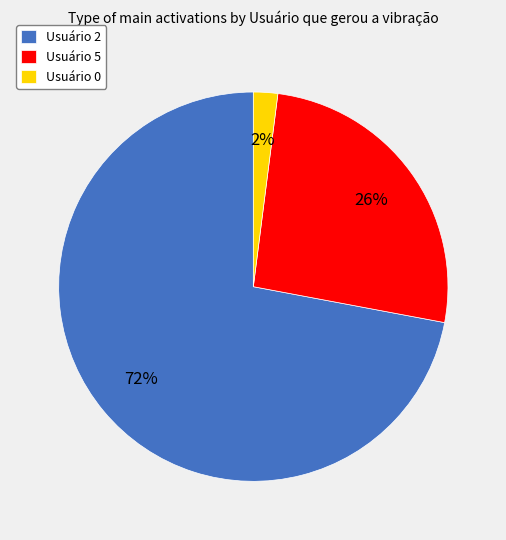

Is it true that Usuário 0 is 2% of the pie?

True